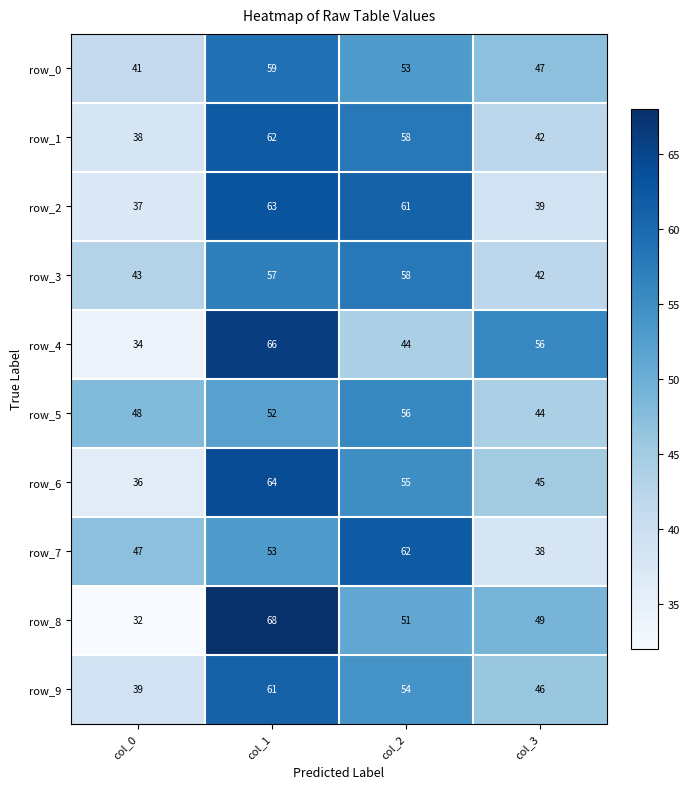

True or false: row_1 has a value of 24 at col_1.

False